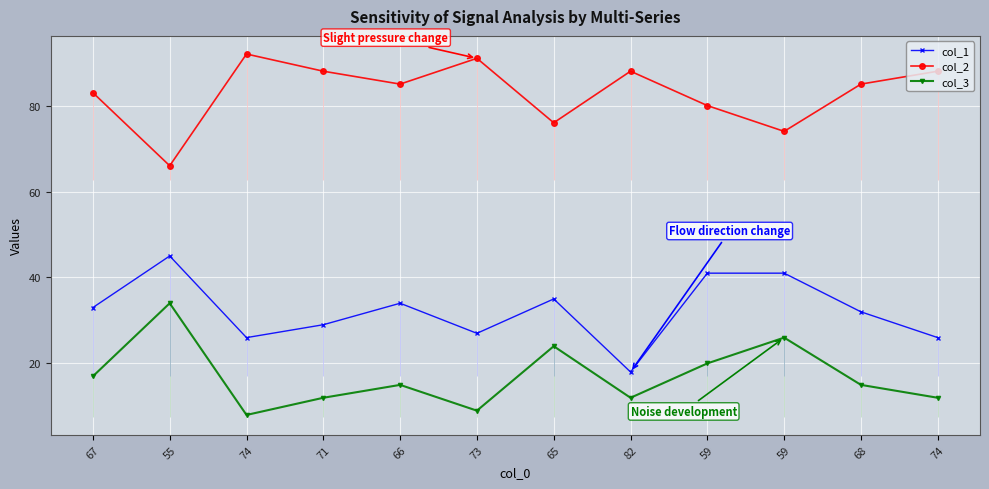

What is the value of the col_2 point at the 5th from the left?

85